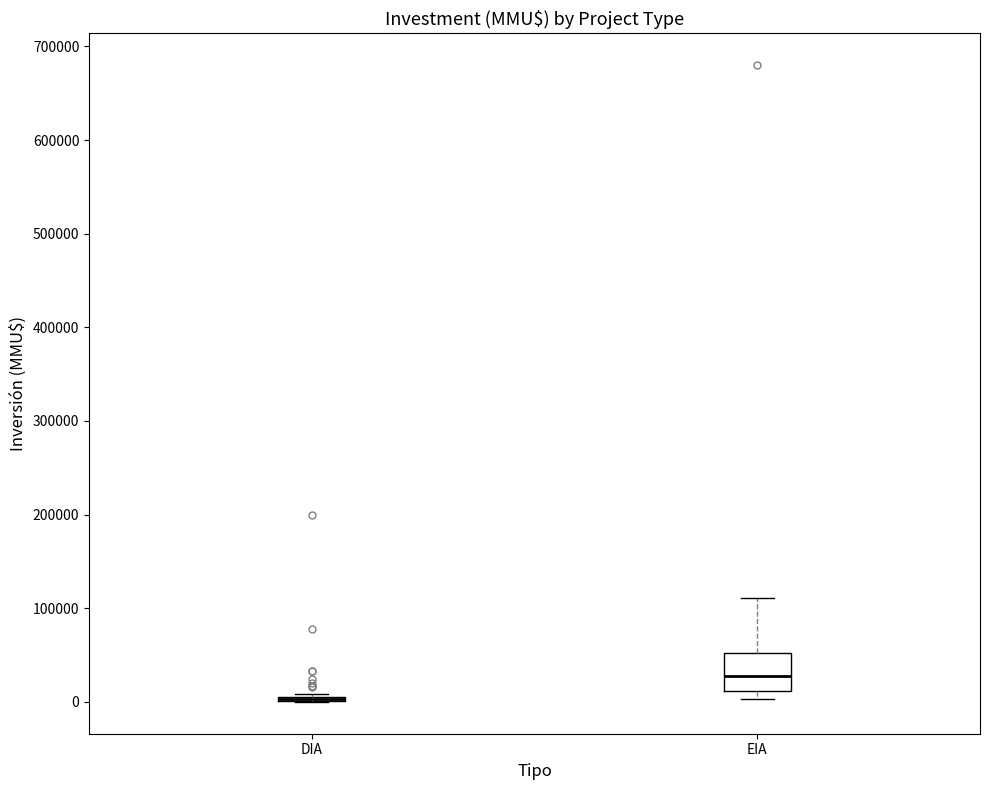

Reading left to right, read every box against the y-axis: the position of its median line, the range the box covers, and the ends of its whiskers. The values are not printed on the chart, so give them approximately, as read against the axis.

DIA: box collapsed to a line at 0, whiskers 0 to 10000
EIA: median 30000, box 10000 to 50000, whiskers 0 to 110000